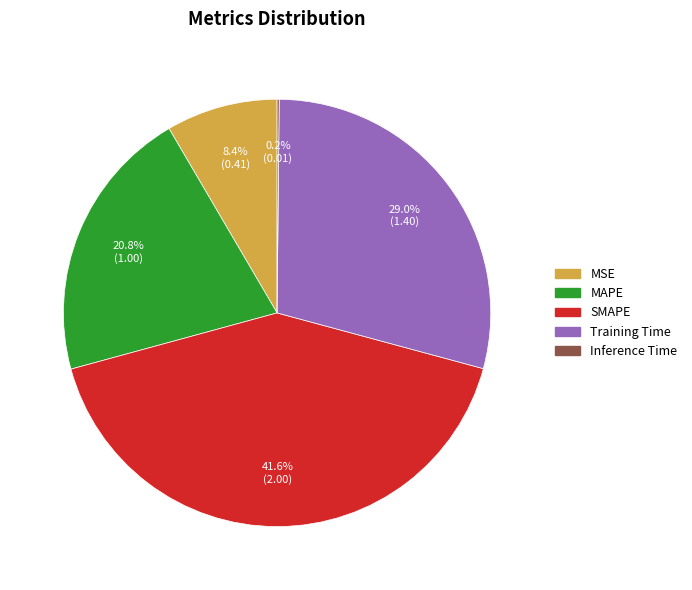

The MAPE slice represents 21% of the pie. True or false?

True